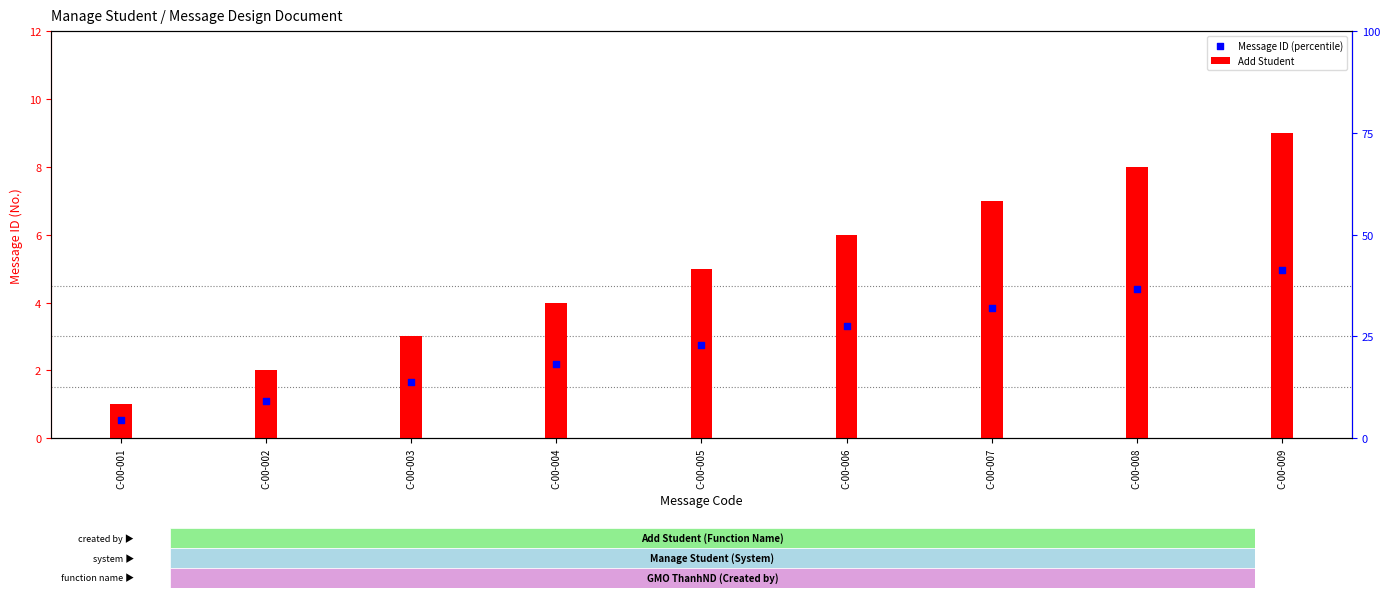

Is the value of Add Student at C-00-009 greater than the value of Message ID (percentile) at C-00-006?

Yes